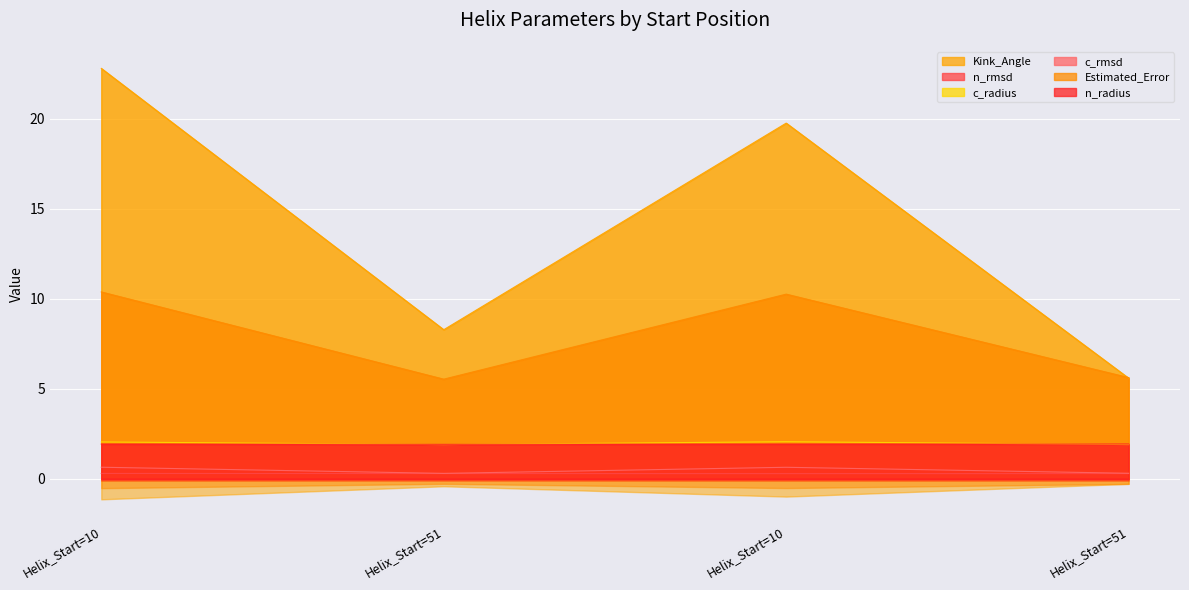

What is the label of the 3rd point from the right?

Helix_Start=51